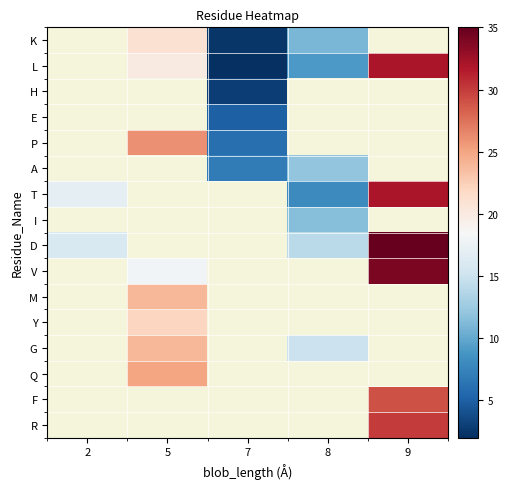

Where is D nearest to the value 24?

2